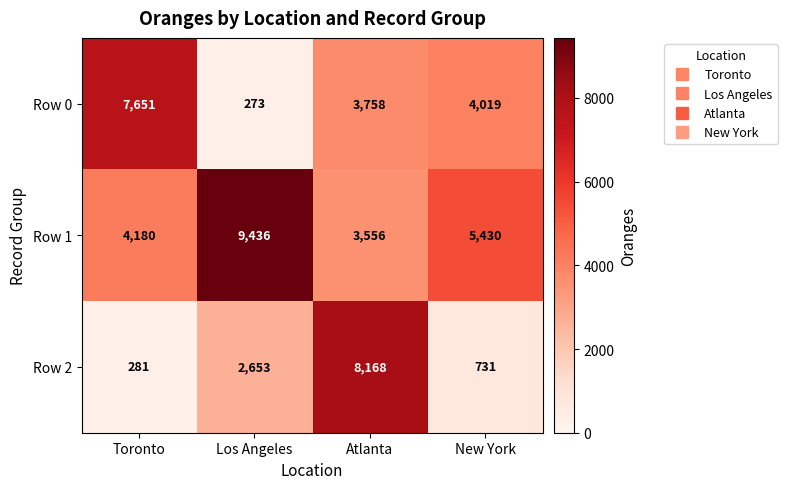

Is it true that Row 2 equals 1215 at New York?

False